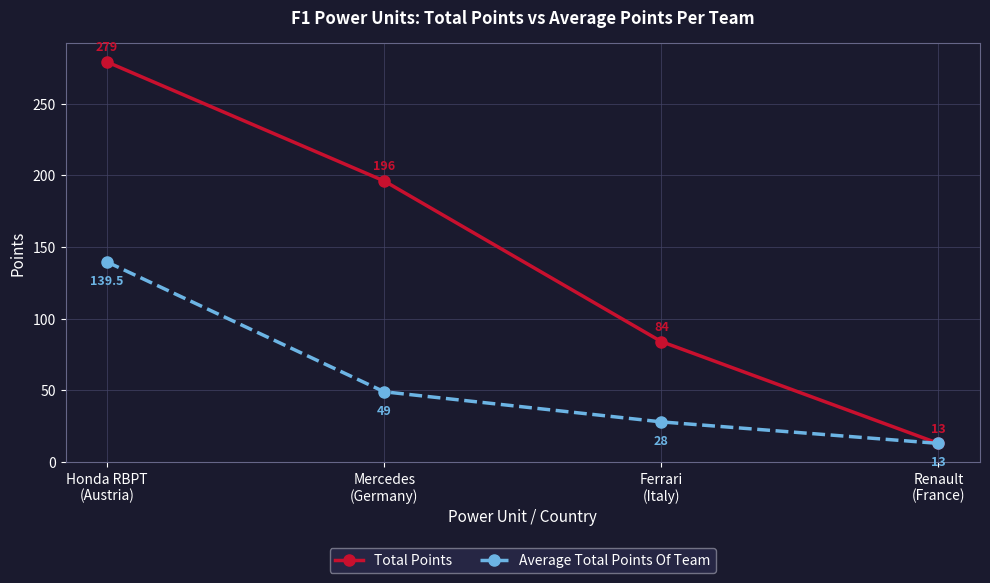

Which series has the largest range (max minus min)?

Total Points